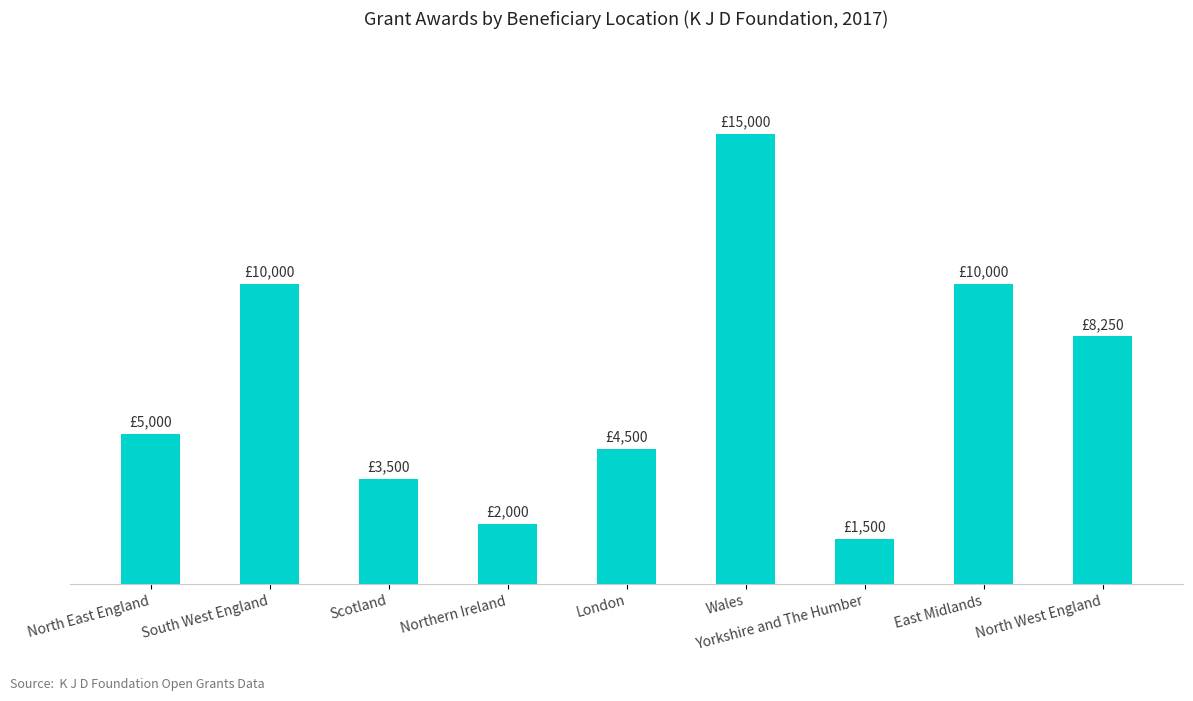

Are the bars horizontal?

No